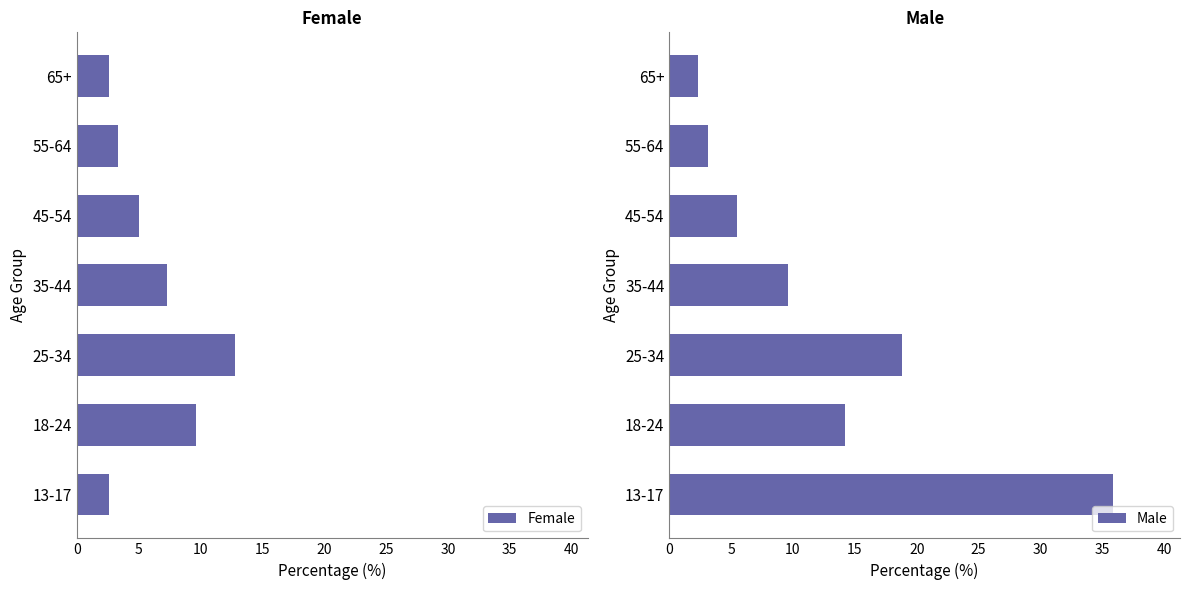

True or false: Female has a value of 5.3 at 25-34.

False